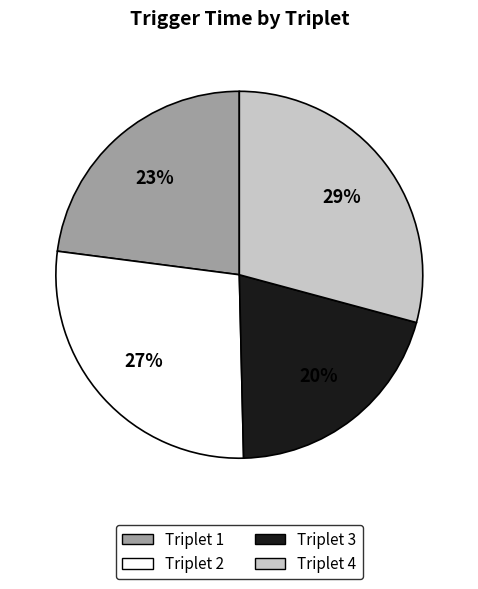

Which slice is the largest?

Triplet 4